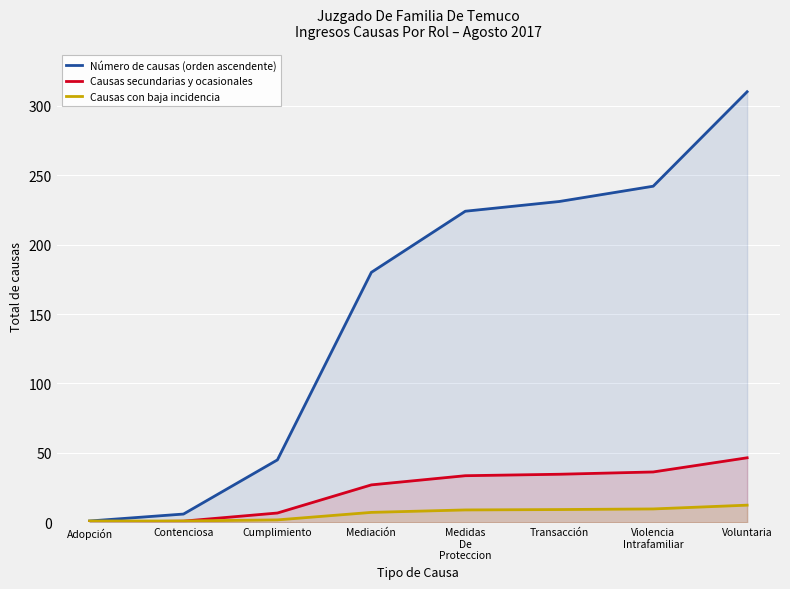

Count the number of categories in the chart.

8